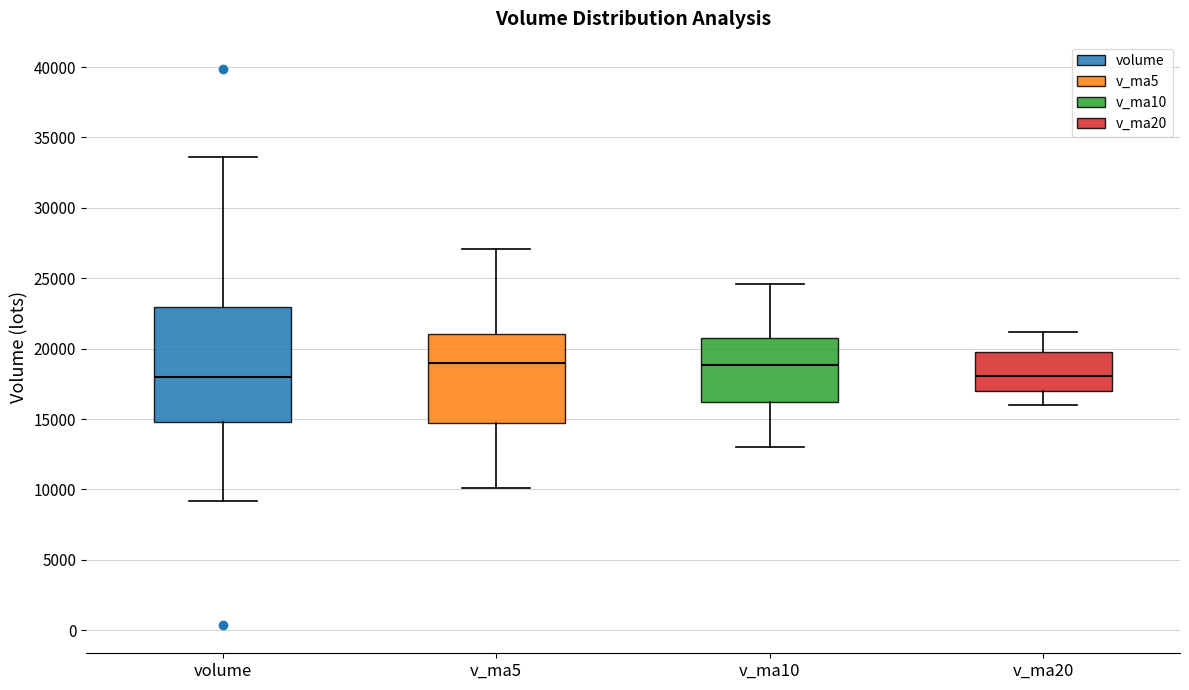

Which box is the tallest, from its lower edge to its upper edge?

volume